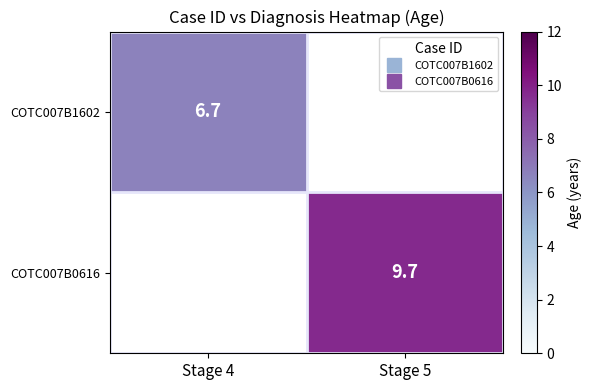

Which category has the highest value across all series?

Stage 5